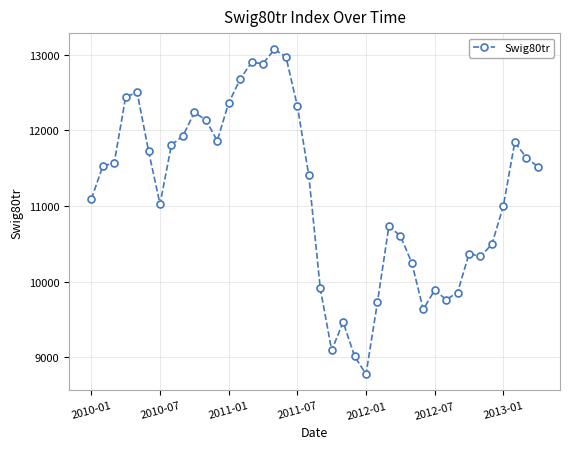

What is the value of the 35th point from the left?

10333.6